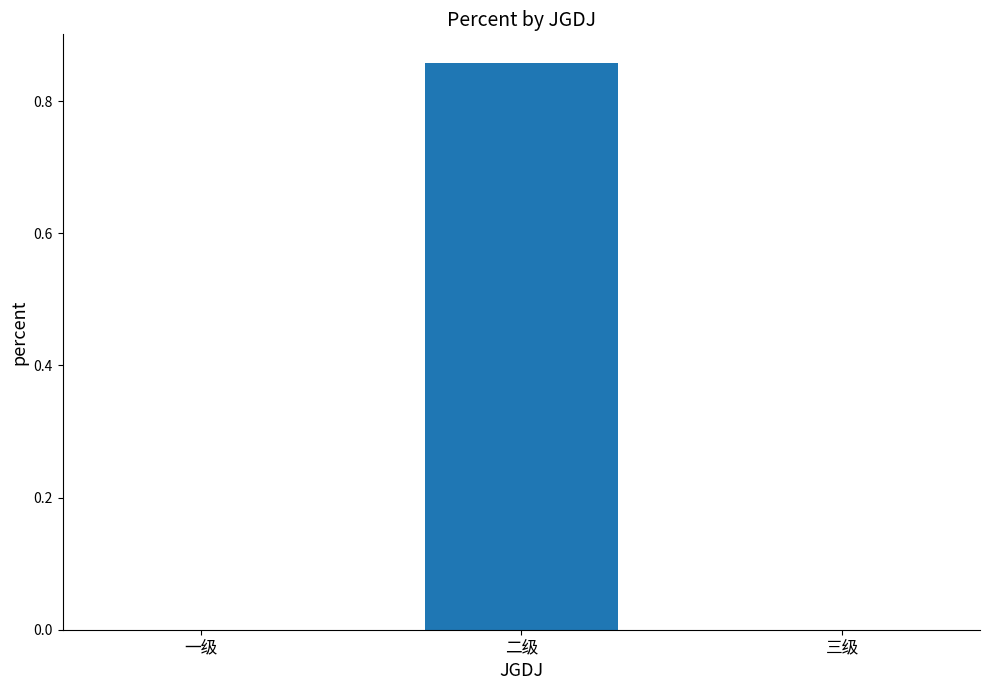

Is it true that the value at 一级 is 0.0?

True